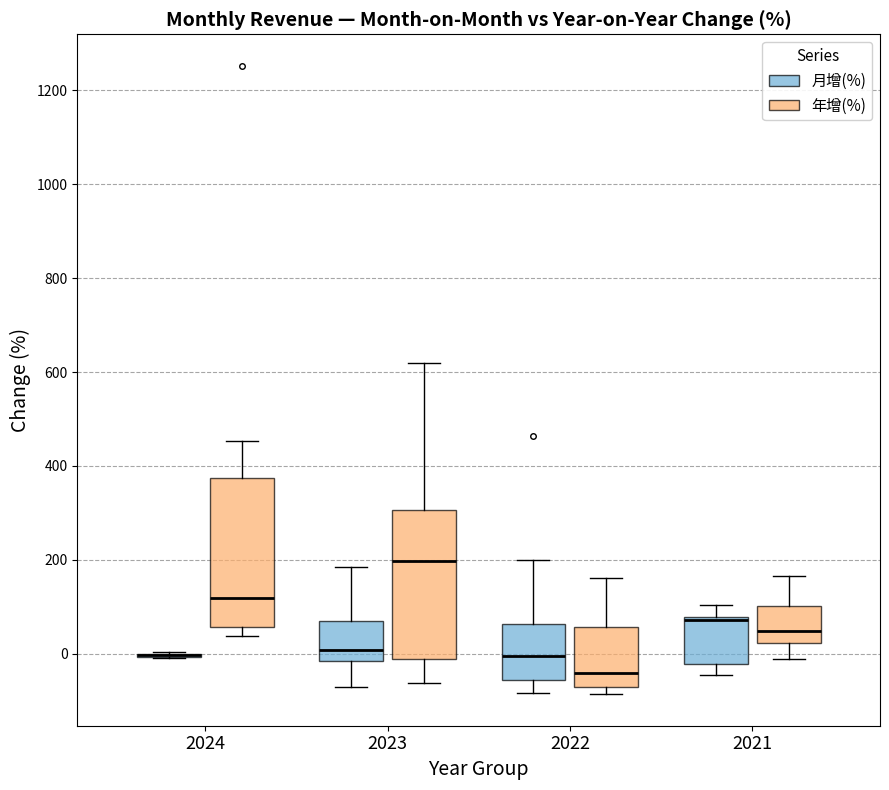

Reading left to right, read every box against the y-axis: the position of its median line, the range the box covers, and the ends of its whiskers. The values are not printed on the chart, so give them approximately, as read against the axis.

2024 (月增(%)): box collapsed to a line at 0, whiskers 0 to 0
2024 (年增(%)): median 120, box 60 to 380, whiskers 40 to 460
2023 (月增(%)): median 0, box -20 to 80, whiskers -80 to 180
2023 (年增(%)): median 200, box -20 to 300, whiskers -60 to 620
2022 (月增(%)): median 0, box -60 to 60, whiskers -80 to 200
2022 (年增(%)): median -40, box -80 to 60, whiskers -80 (just below the box's lower edge) to 160
2021 (月增(%)): median 80 (just below the box's upper edge), box -20 to 80, whiskers -40 to 100
2021 (年增(%)): median 40, box 20 to 100, whiskers -20 to 160